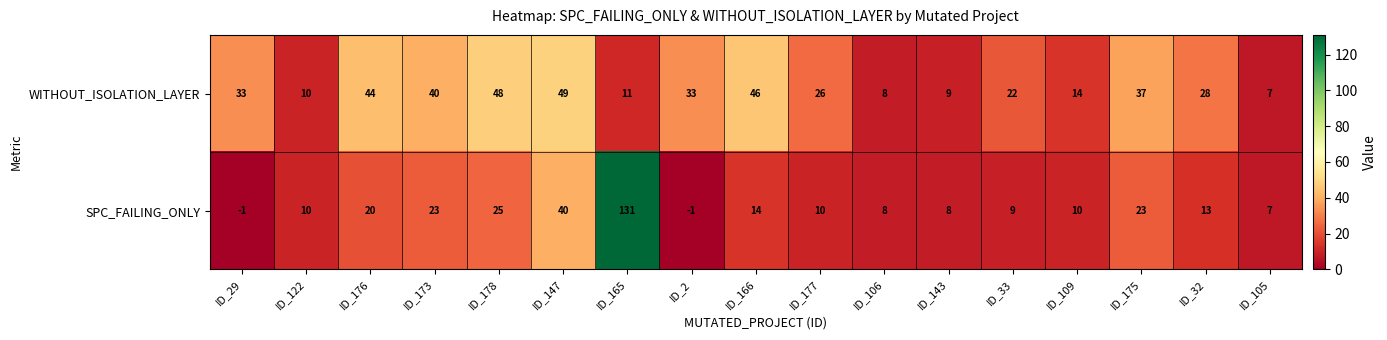

Rank the series by their average value, from highest to lowest.

WITHOUT_ISOLATION_LAYER, SPC_FAILING_ONLY